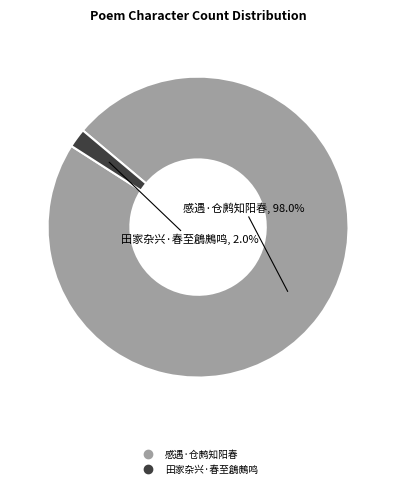

To the nearest percent, what percentage of the pie is 感遇·仓鹒知阳春?

98%